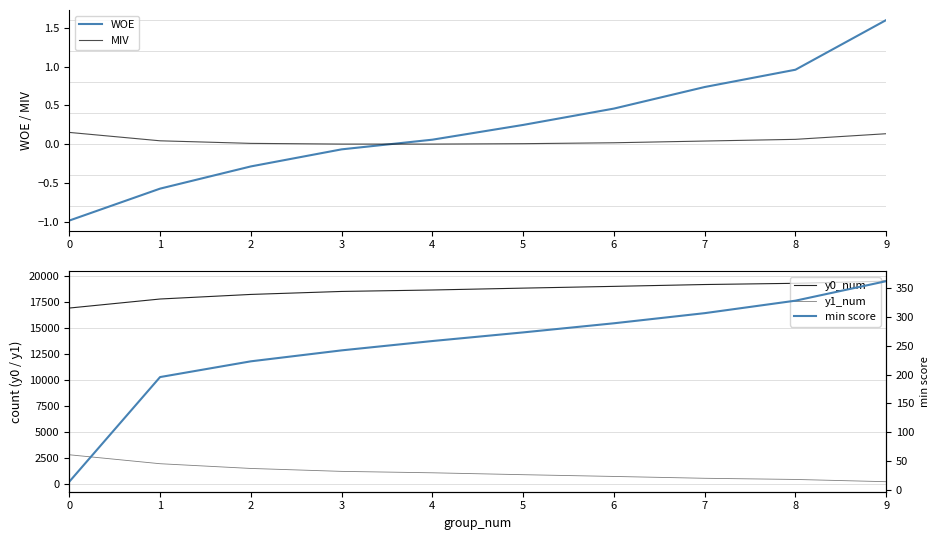

The value of WOE at 4 is 0.1. True or false?

False